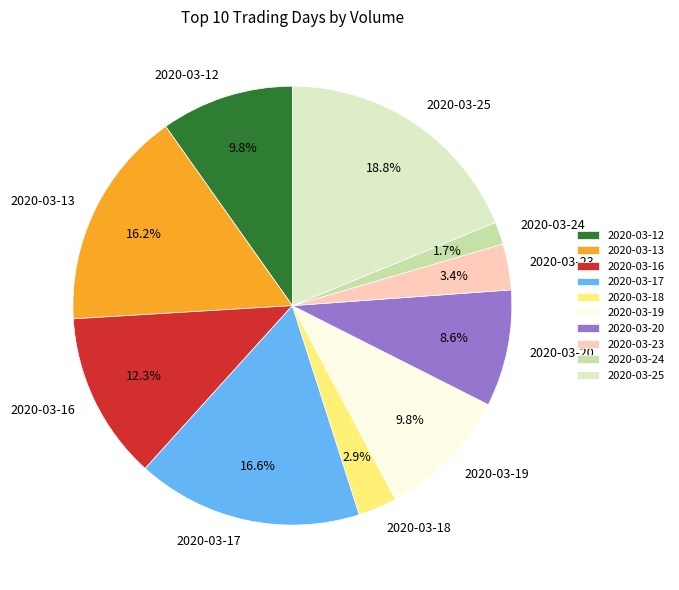

Is there any slice that represents more than half of the pie?

No